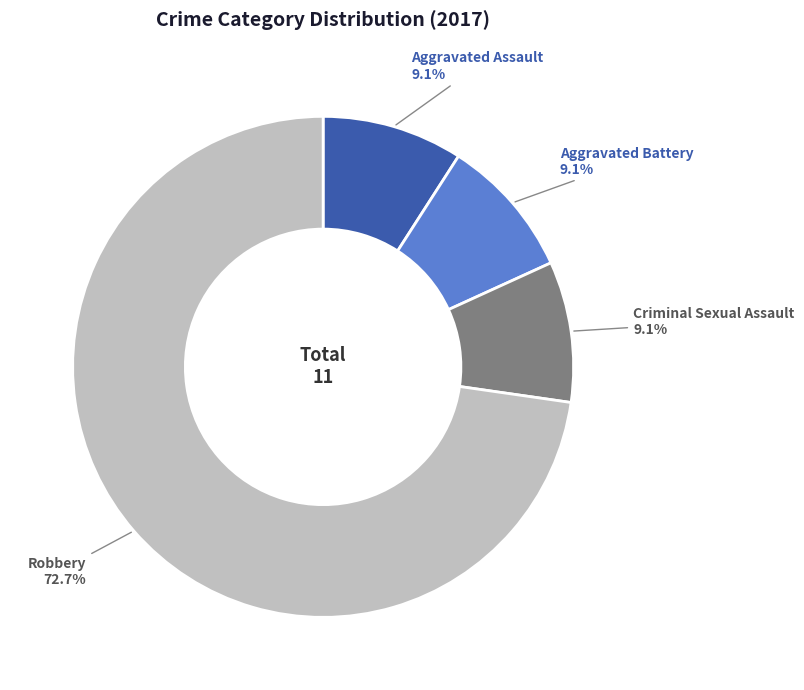

What is the largest slice in the pie chart?

Robbery